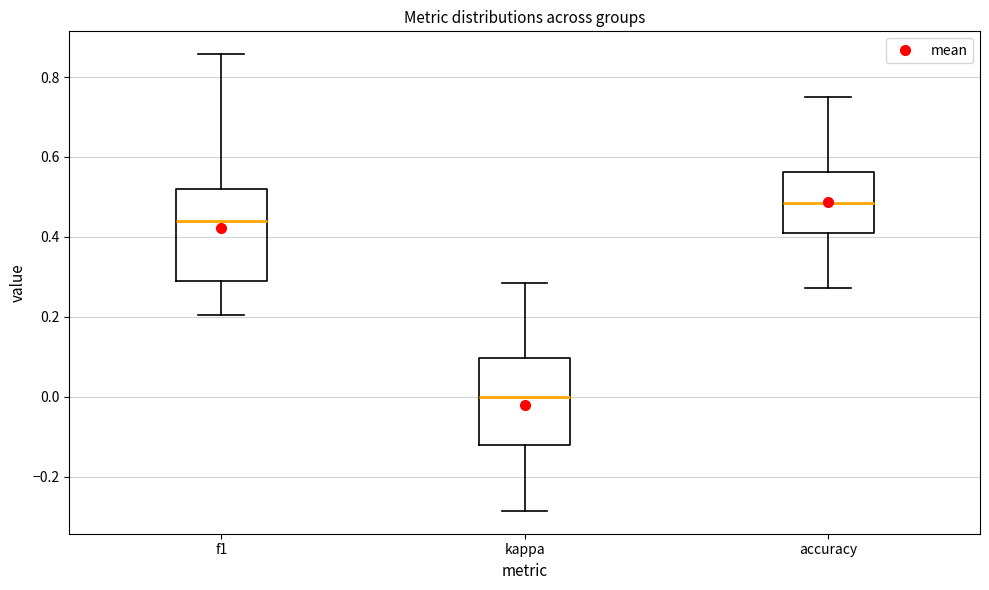

Reading left to right, read every box against the y-axis: the position of its median line, the range the box covers, and the ends of its whiskers. The values are not printed on the chart, so give them approximately, as read against the axis.

f1: median 0.44, box 0.30 to 0.52, whiskers 0.20 to 0.86
kappa: median 0.00, box -0.12 to 0.10, whiskers -0.28 to 0.28
accuracy: median 0.48, box 0.40 to 0.56, whiskers 0.28 to 0.76